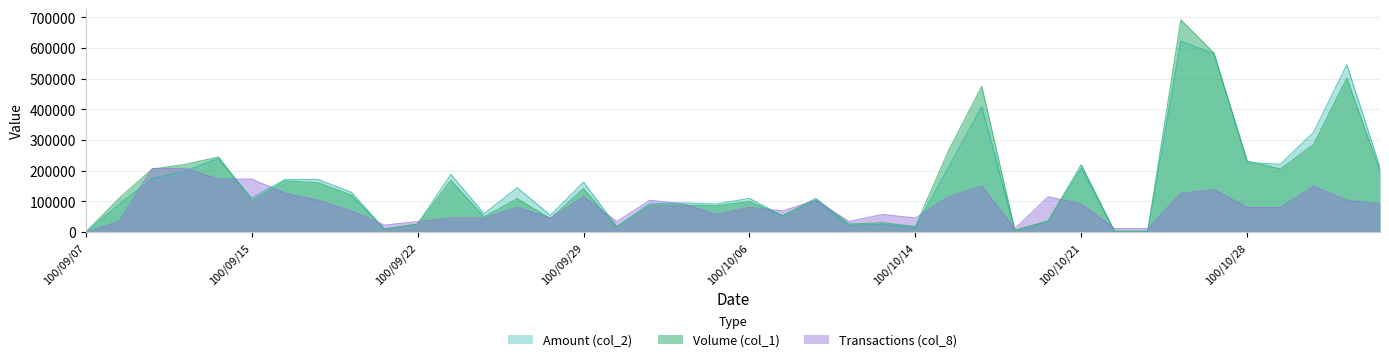

How many times do Volume (col_1) and Amount (col_2) cross each other?

3